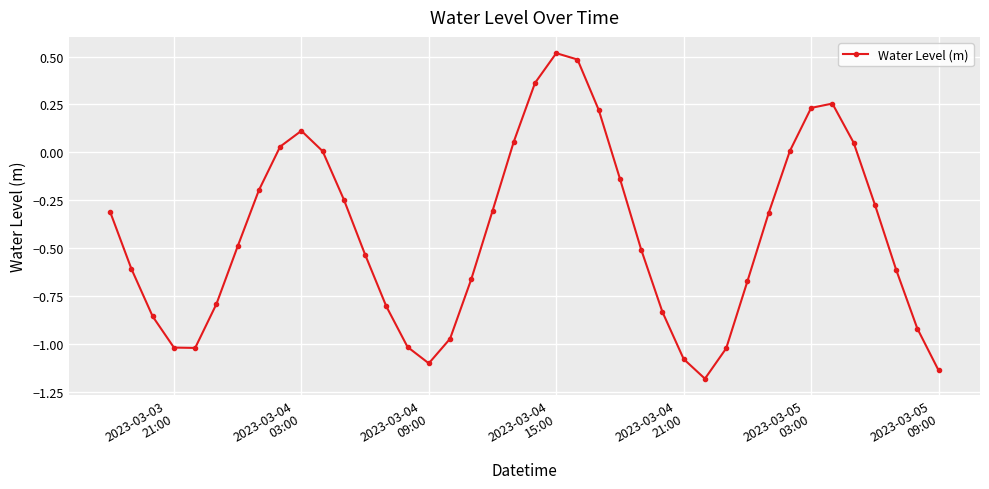

What is the greatest value displayed?

0.5